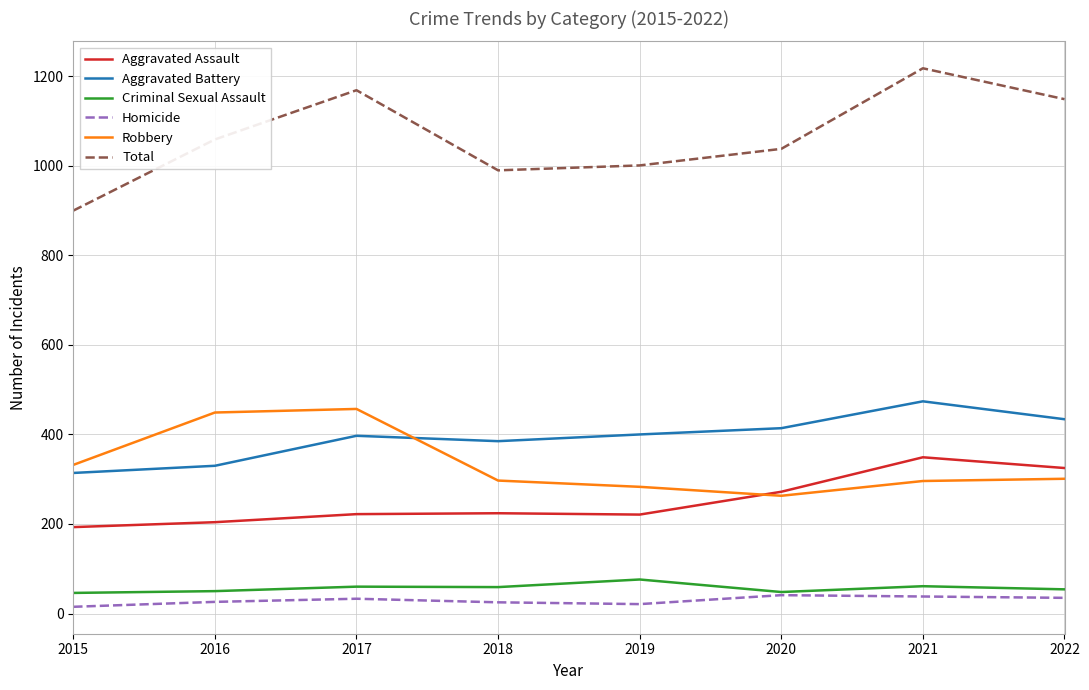

Is this an area chart (filled region under the line)?

No